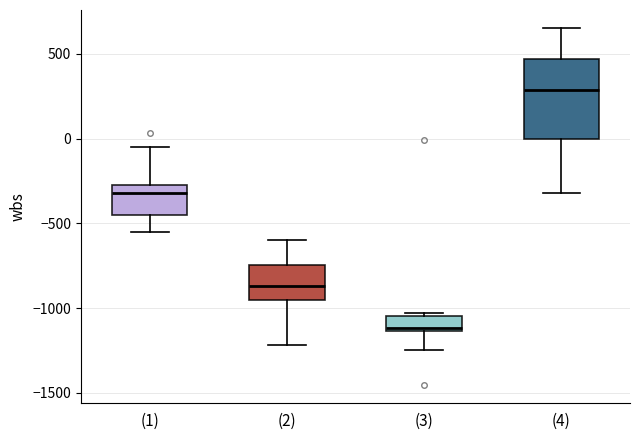

Where is the upper edge of the box for (4) on the y-axis? The values are not printed on the chart, so give them approximately, as read against the axis.

450